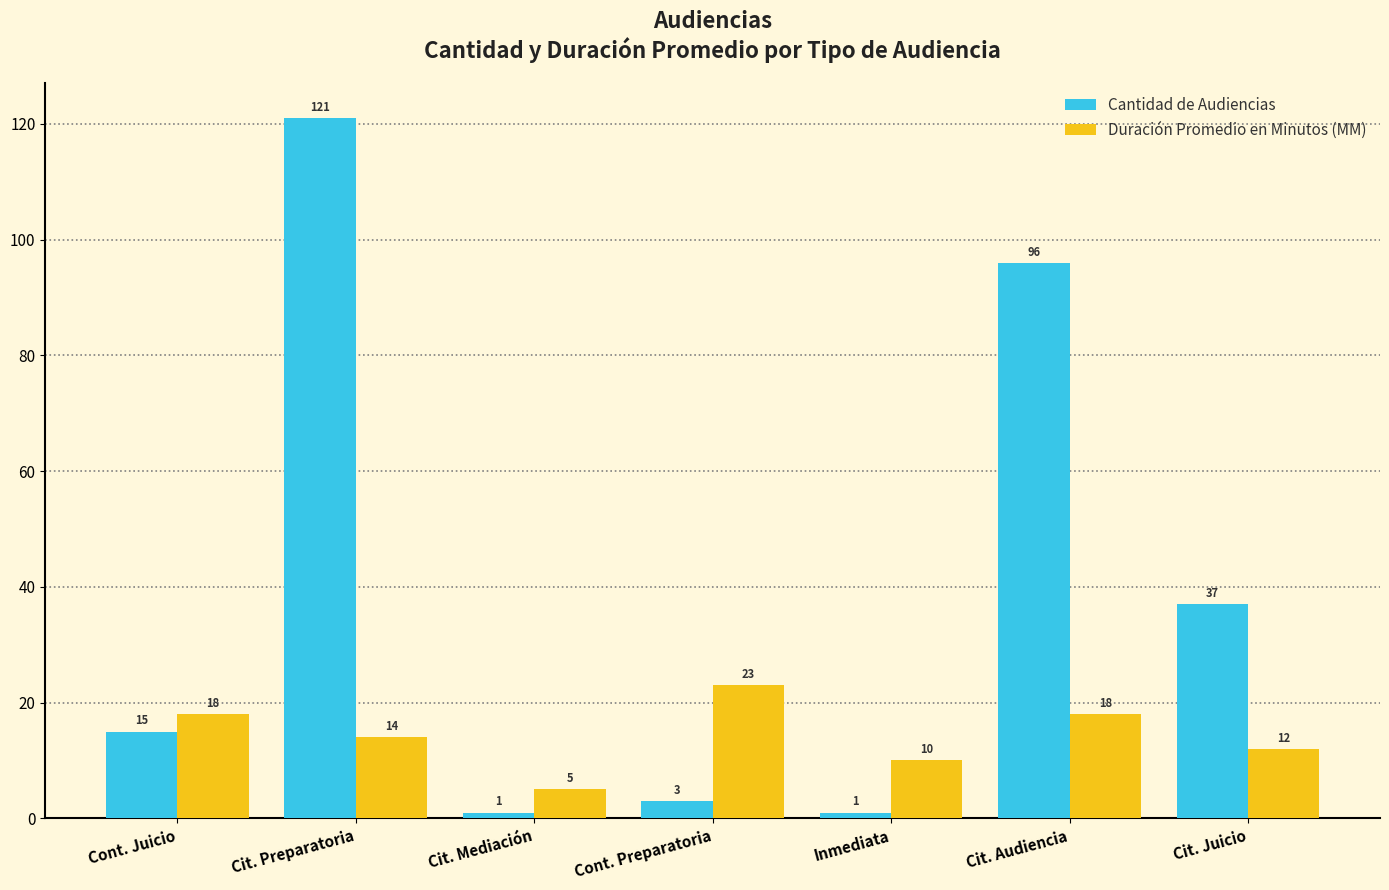

What is the difference between the maximum and second lowest values in the Cantidad de Audiencias series?

120